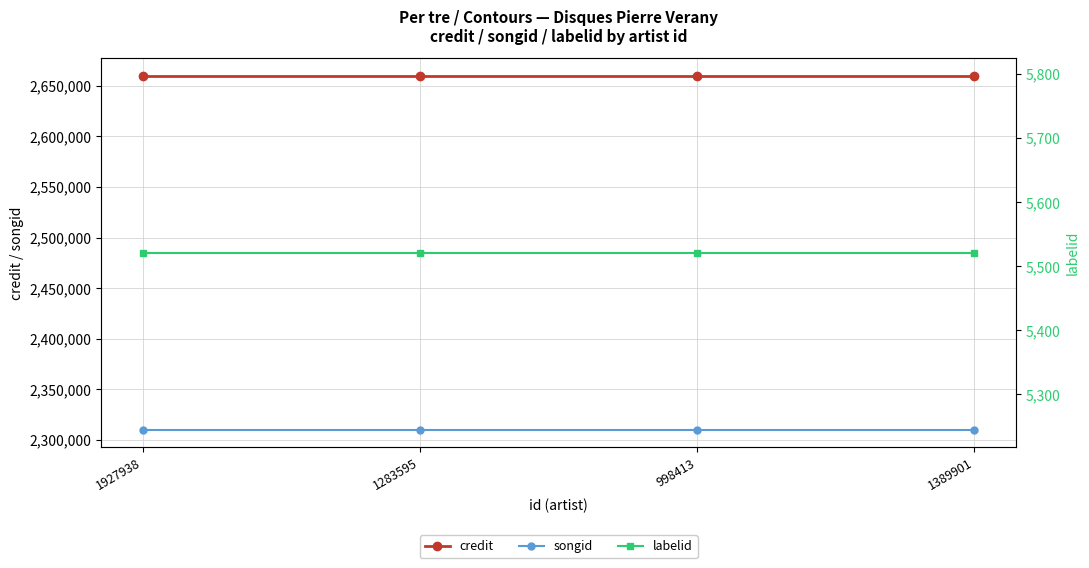

Rank the series at 998413 from lowest to highest value.

labelid, songid, credit